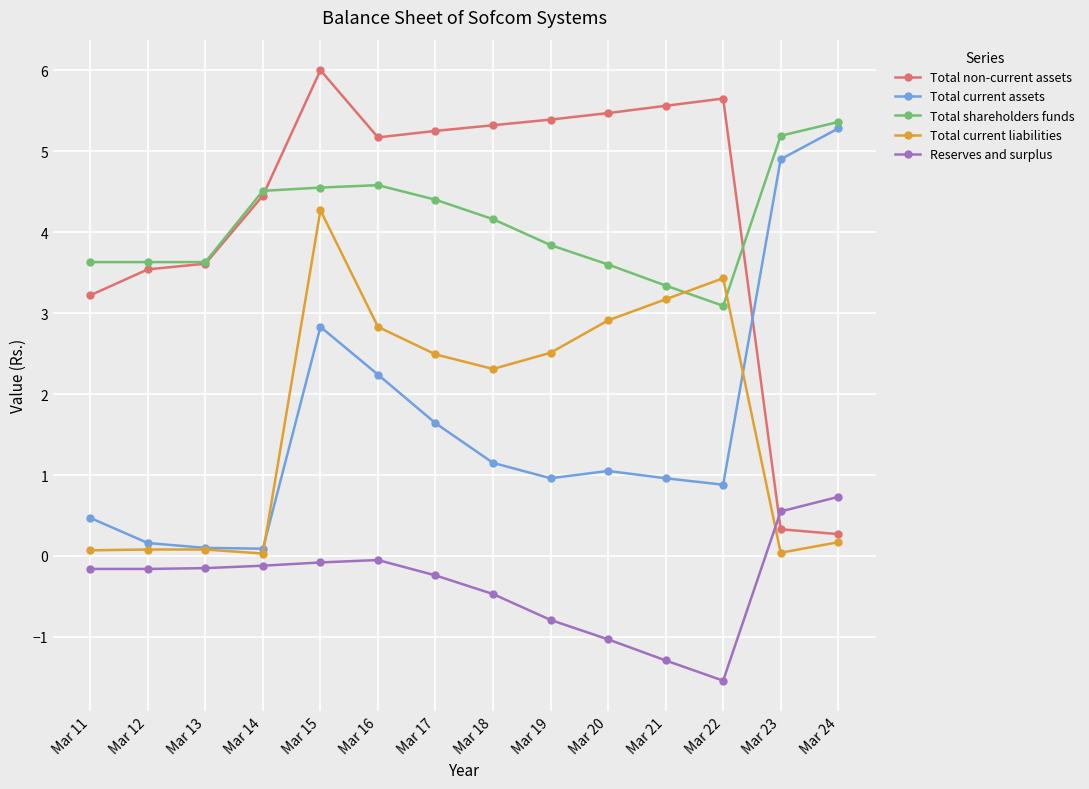

Is this an area chart (filled region under the line)?

No